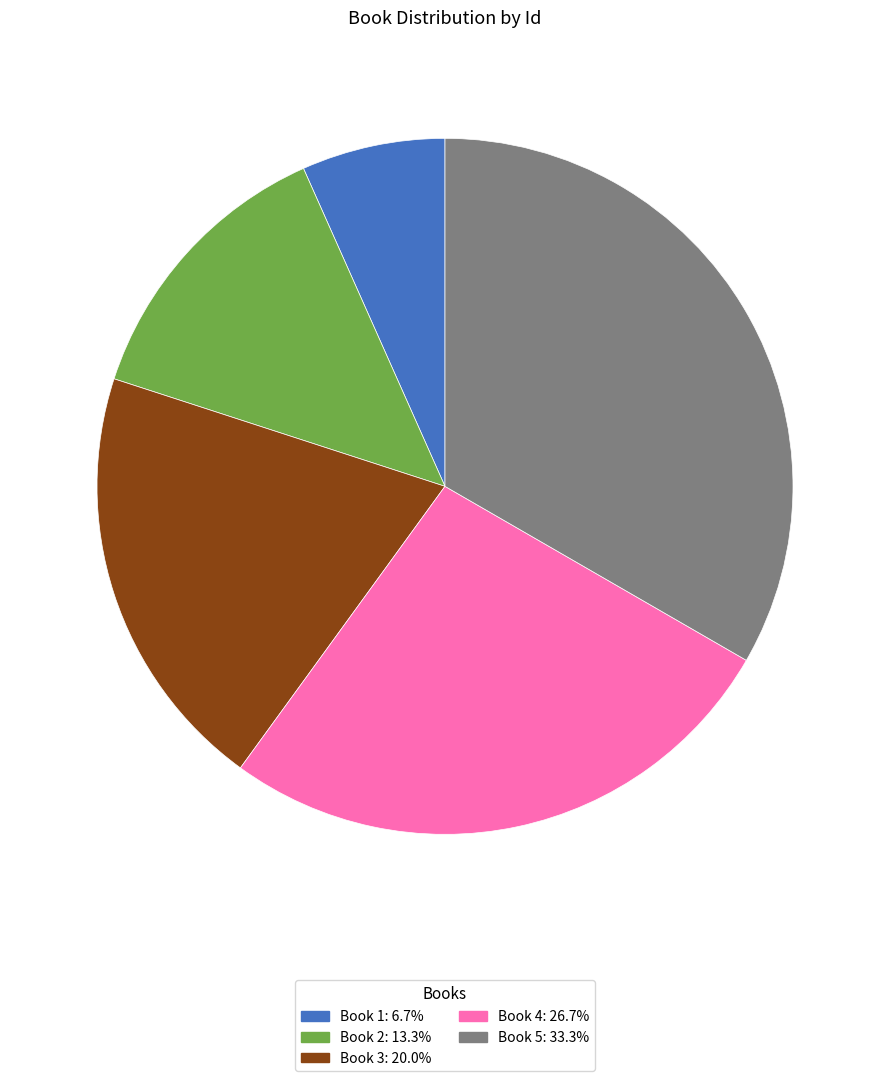

Do Book 1 and Book 4 together represent more than half of the pie?

No